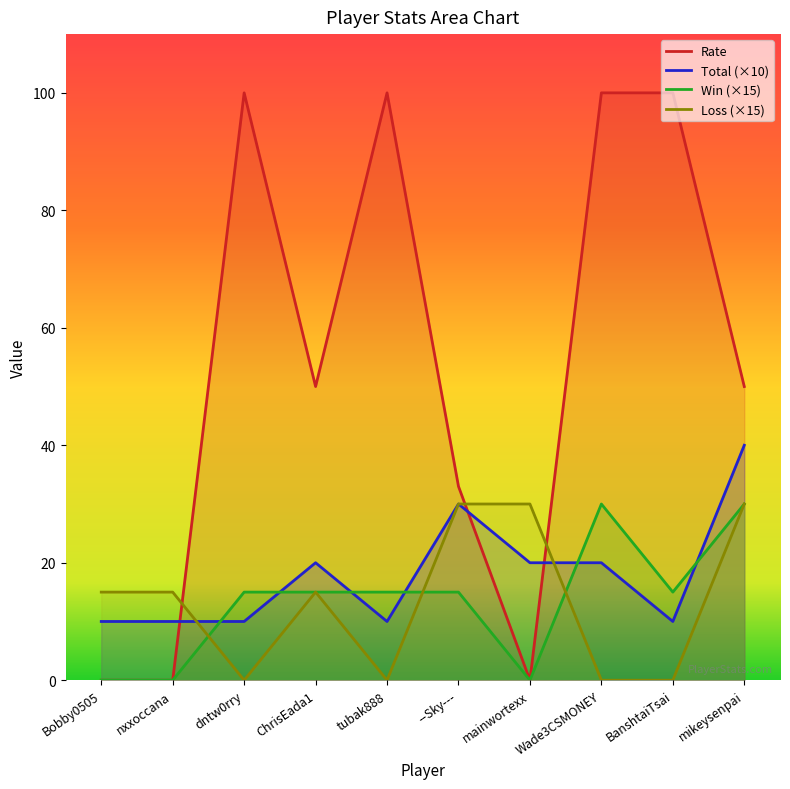

How many lines are shown in the chart?

4